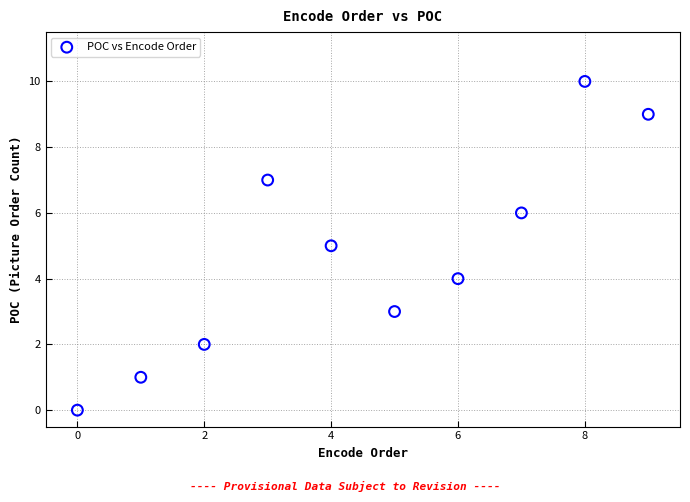

What is the range of Y values (max minus min)?

10